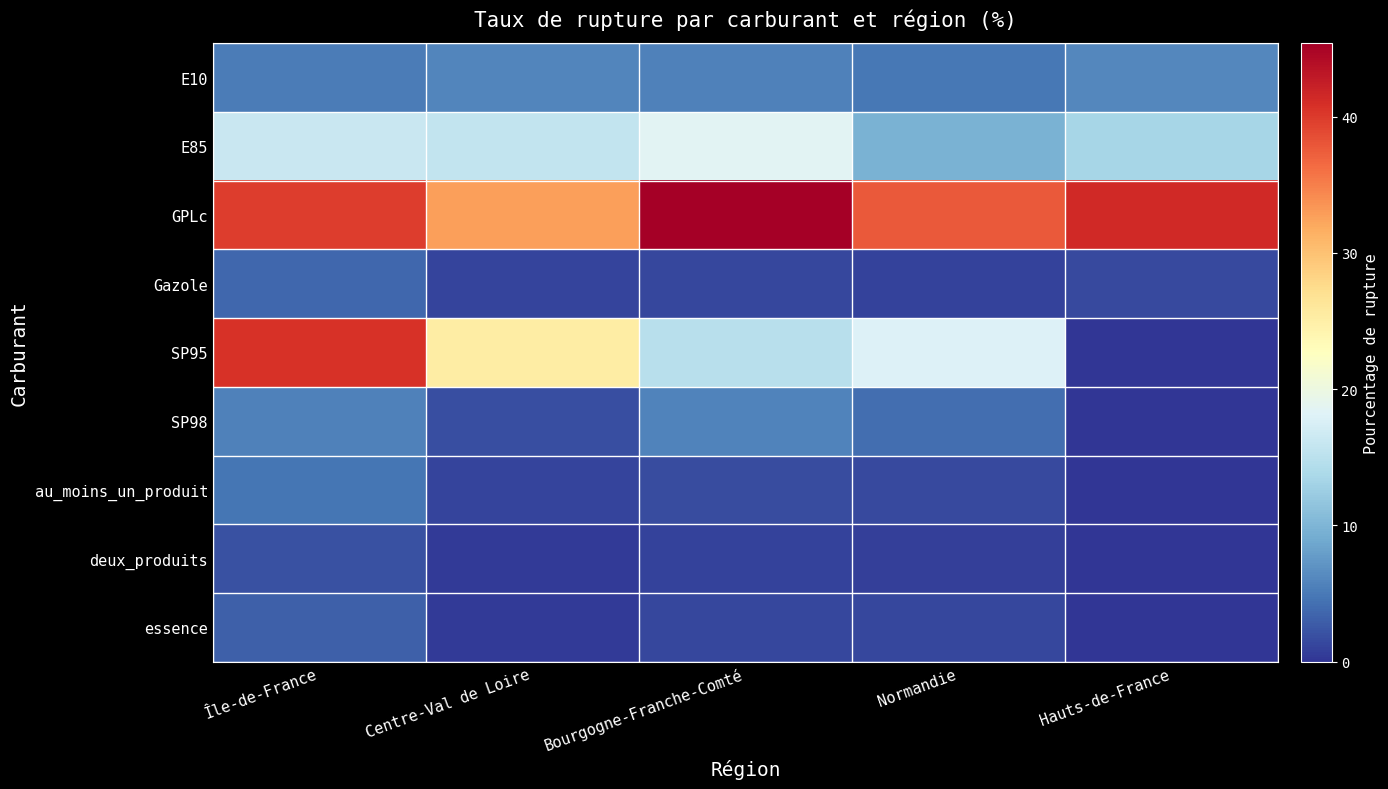

Which series has the widest spread of values?

SP95